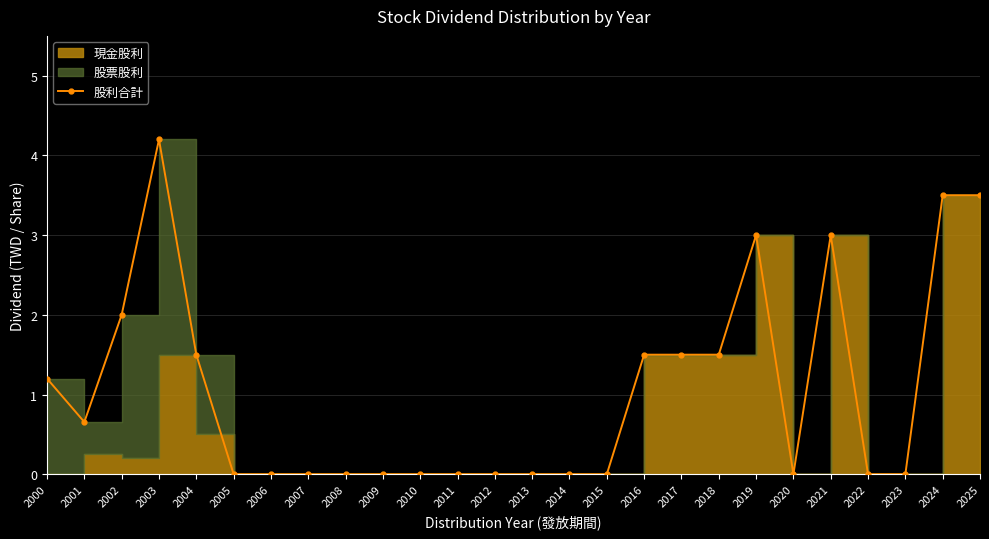

At which category does the chart reach its peak across all series?

2003